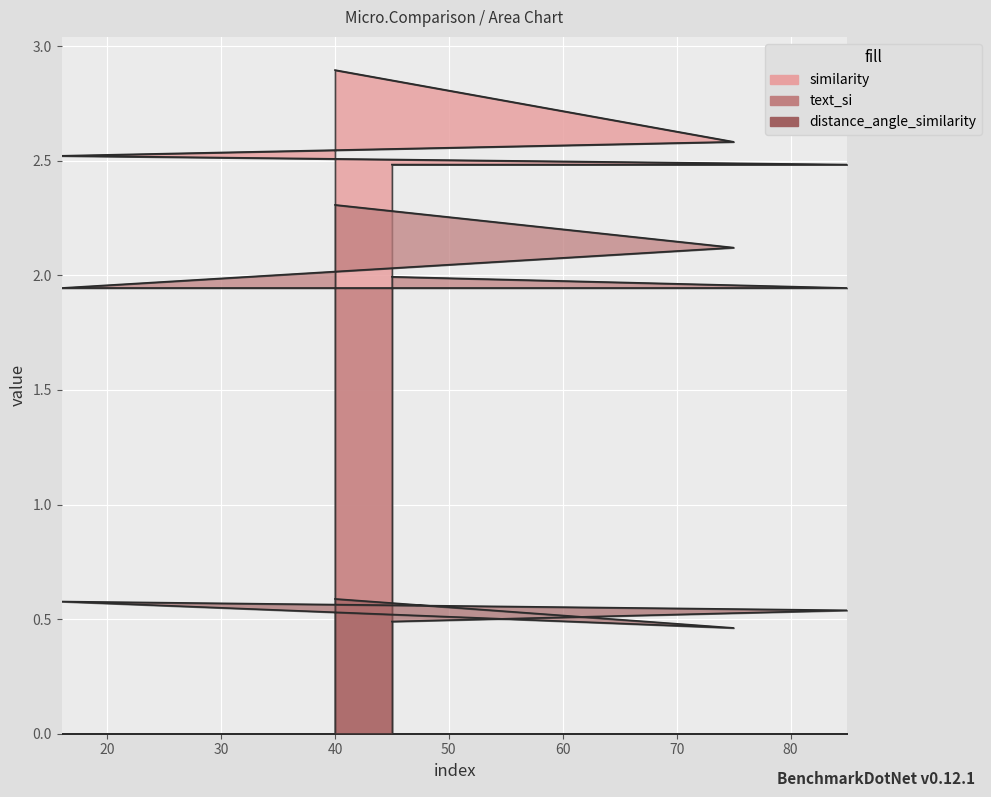

True or false: text_si and distance_angle_similarity cross at least once.

False